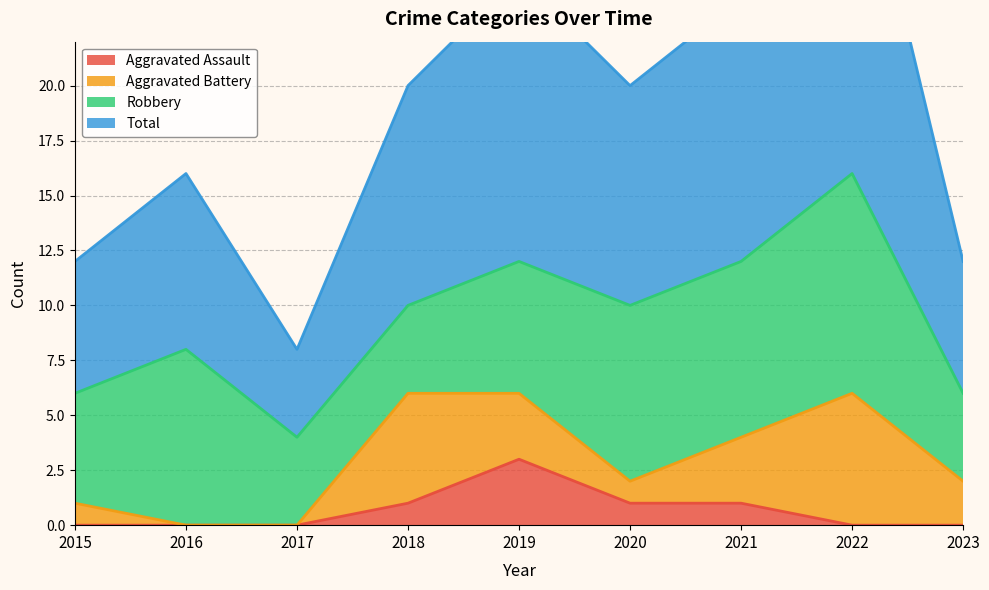

What value does the Total series have at 2017, to the nearest 10?

10